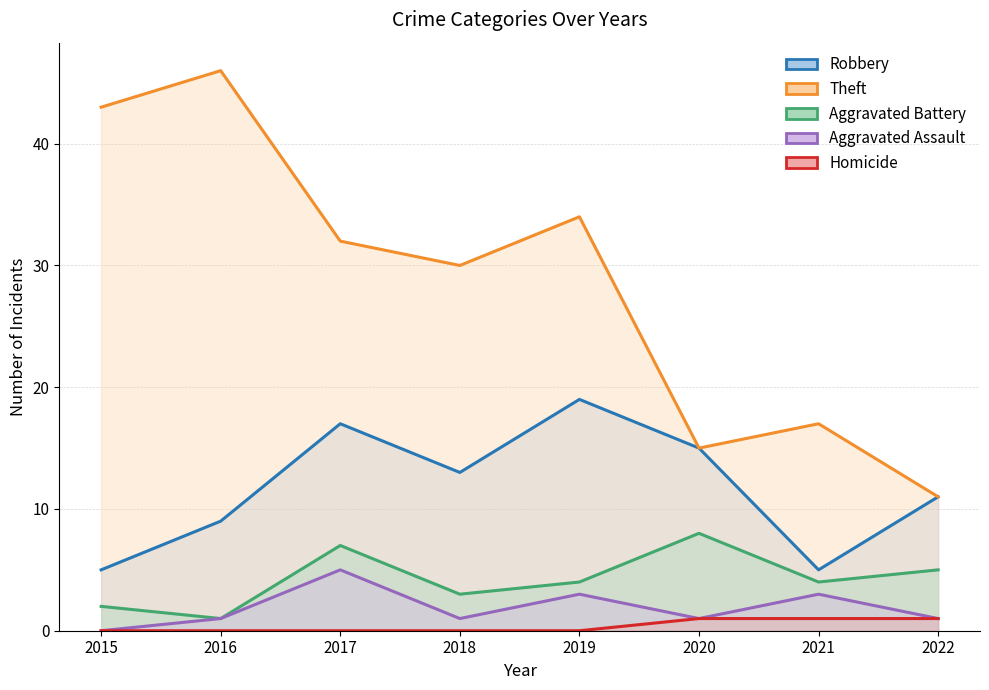

What is the difference between the maximum and minimum values in the Aggravated Assault series?

5